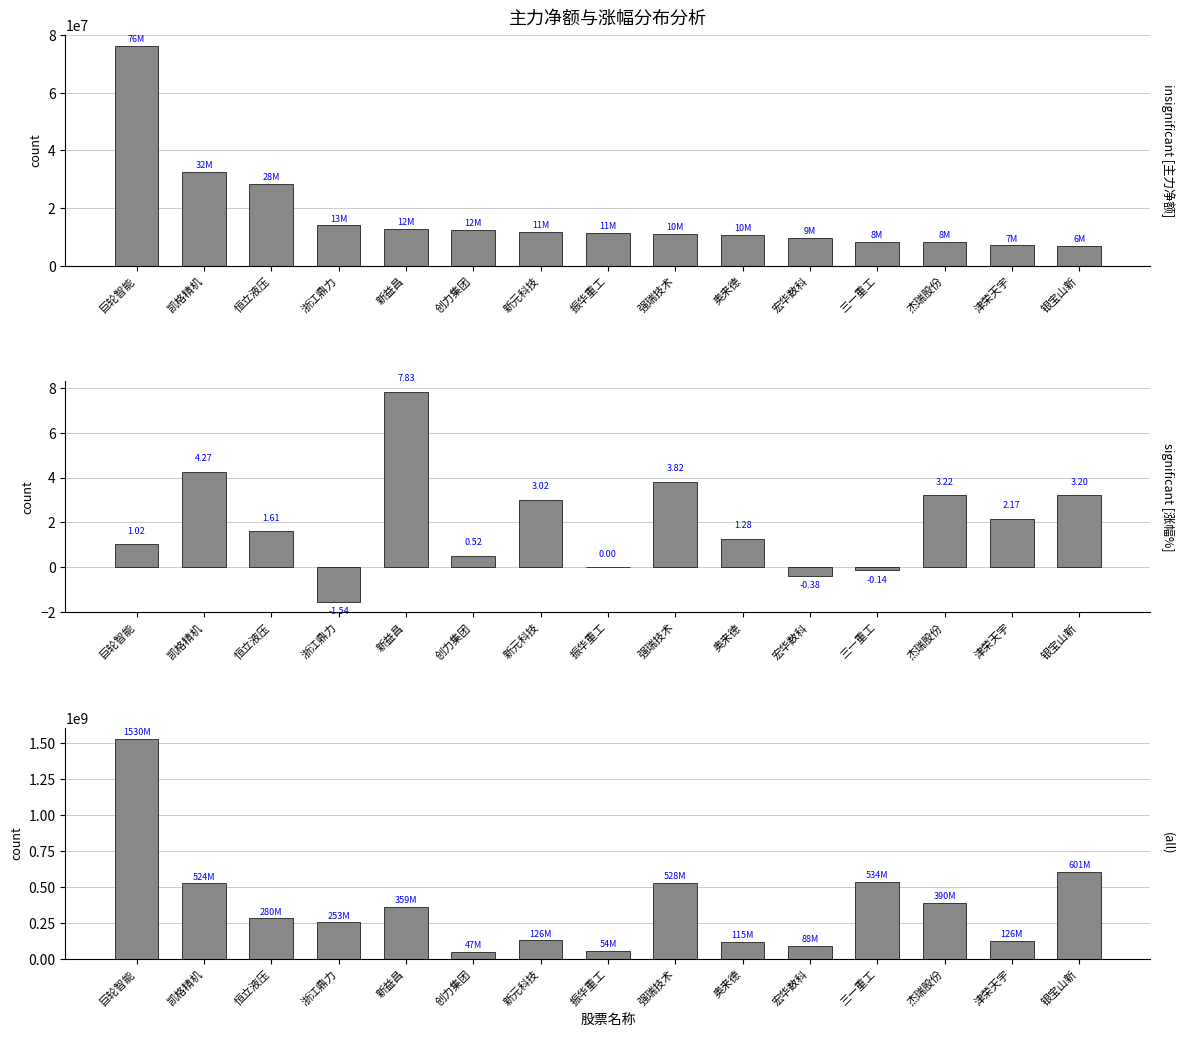

What is the label of the 5th bar from the right?

宏华数科